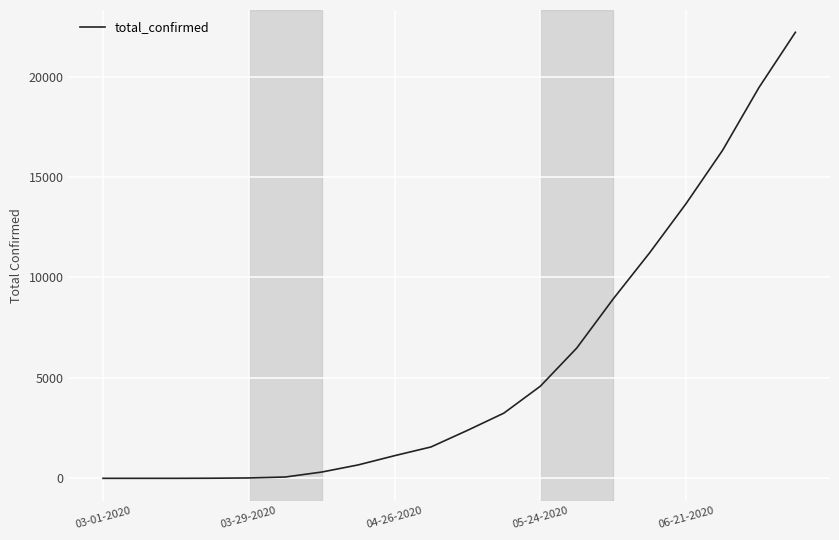

What is the greatest value displayed?

22207